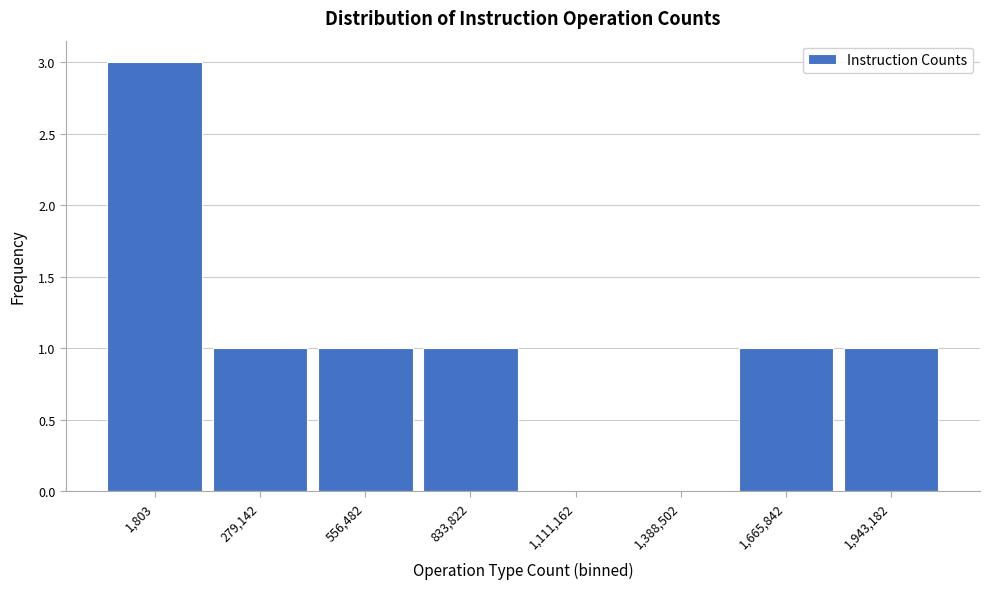

Reading left to right, transcribe all the data shown in this chart.

1,803=3	279,142=1	556,482=1	833,822=1	1,111,162=0	1,388,502=0	1,665,842=1	1,943,182=1